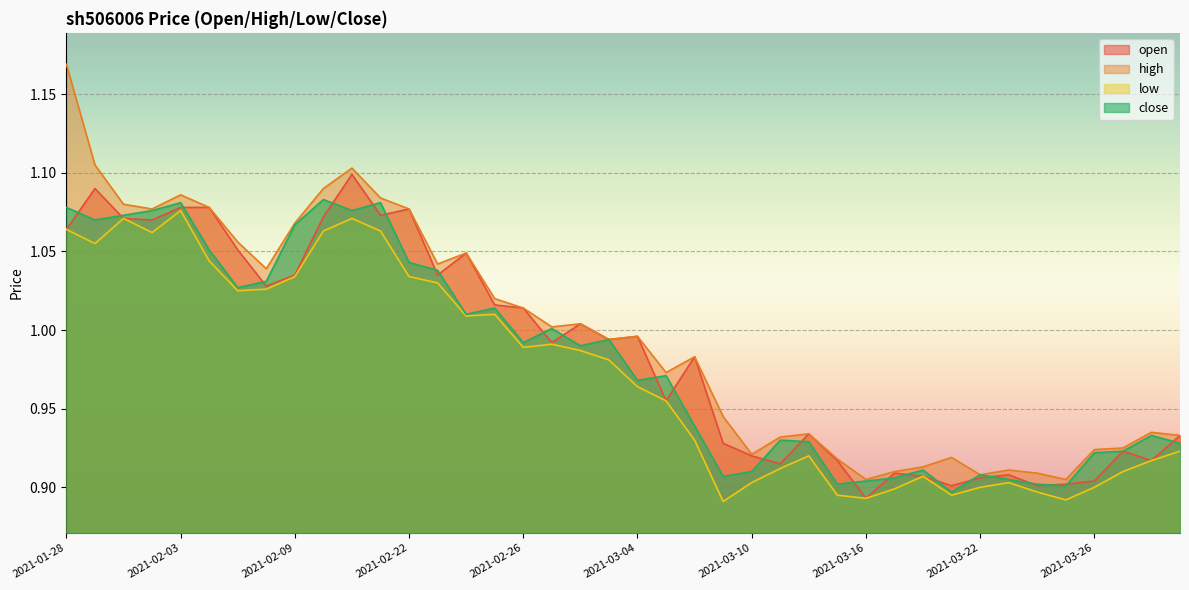

True or false: open has more than 1 points higher than both neighbors.

True